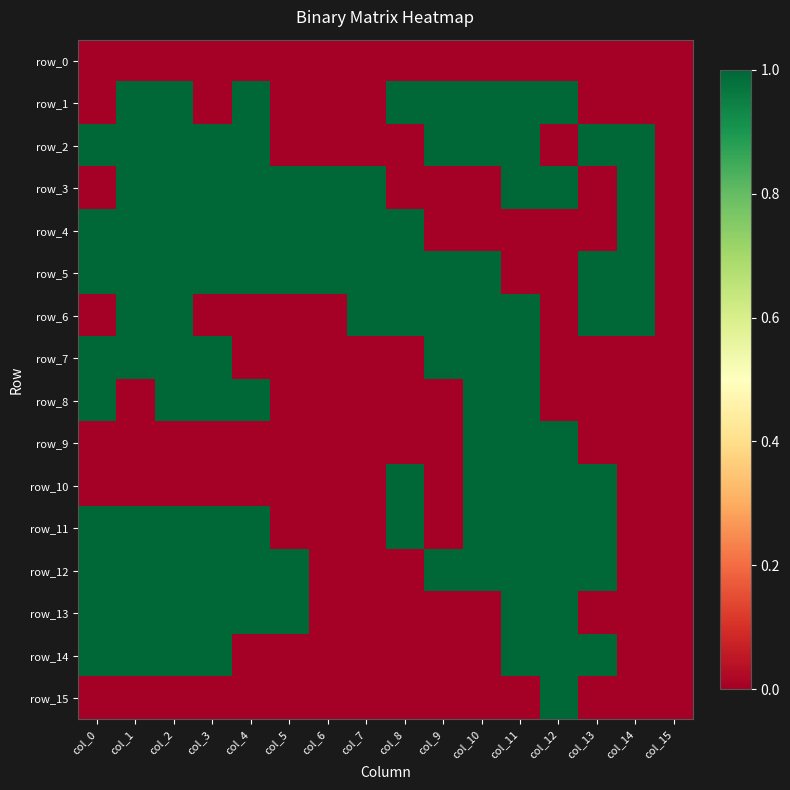

Rank the series at col_14 from lowest to highest value.

row_0, row_1, row_7, row_8, row_9, row_10, row_11, row_12, row_13, row_14, row_15, row_2, row_3, row_4, row_5, row_6